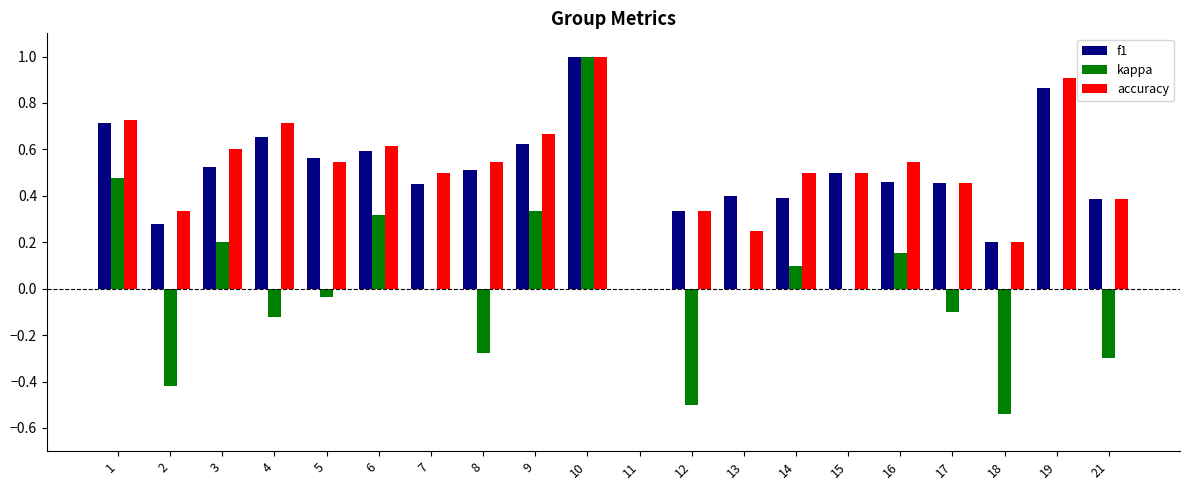

True or false: kappa has a value of -0.4 at 8.

False